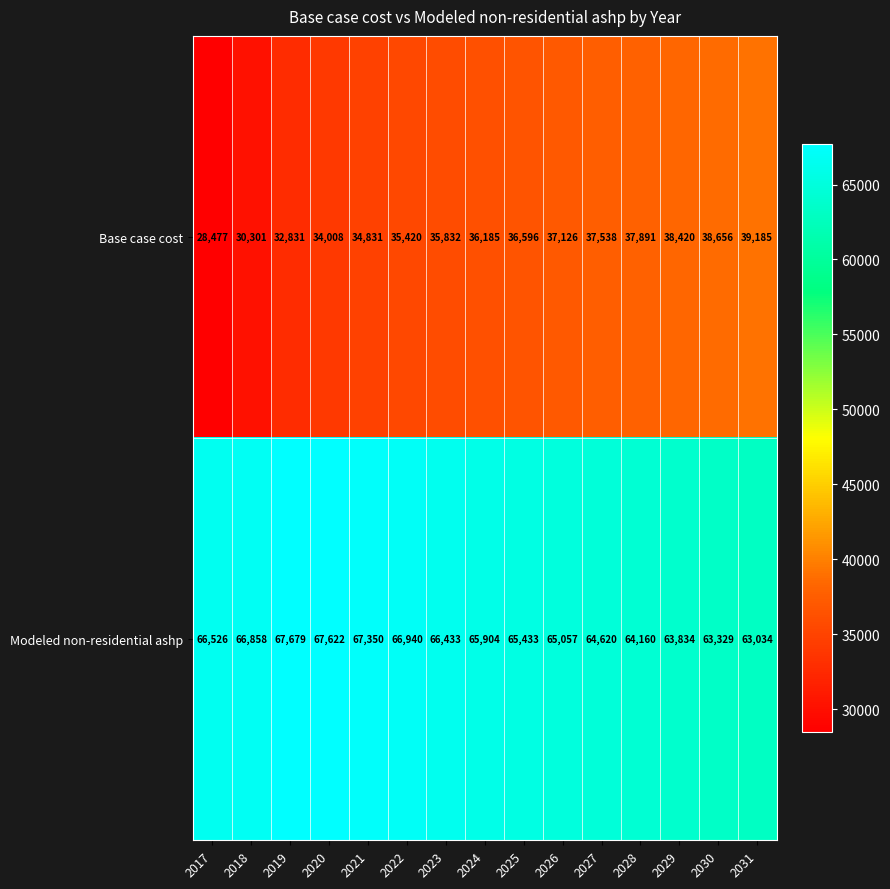

Rank the series at 2019 from highest to lowest value.

Modeled non-residential ashp, Base case cost